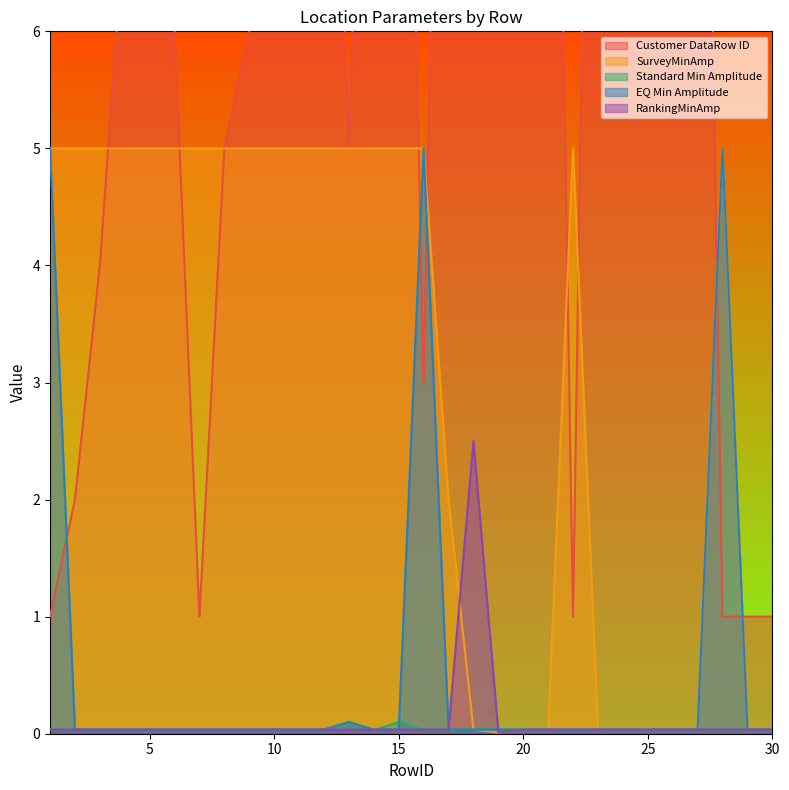

Where is the first local maximum for Standard Min Amplitude?

13